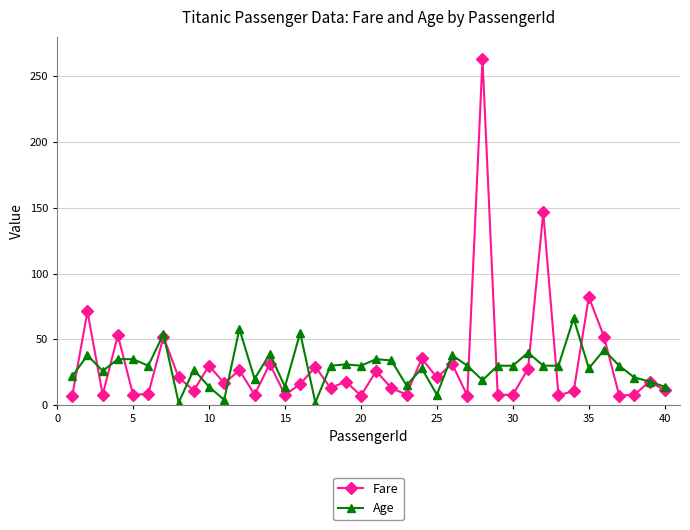

What is the maximum value for Age?

66.0